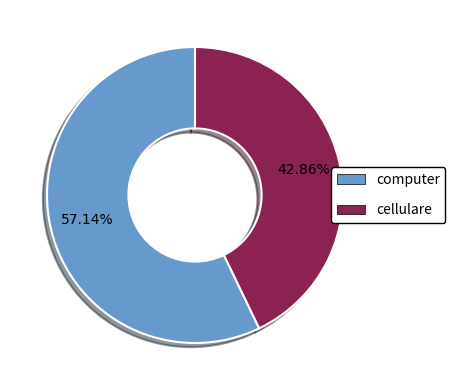

What is the largest slice in the pie chart?

computer